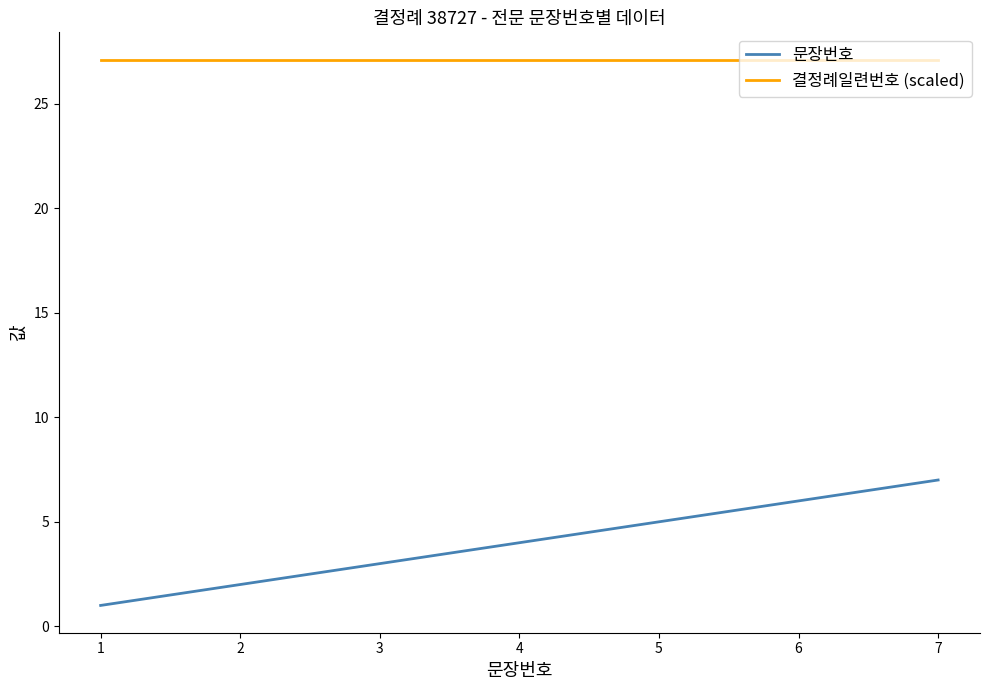

The value of 결정례일련번호 (scaled) at 4 is 27.1. True or false?

True